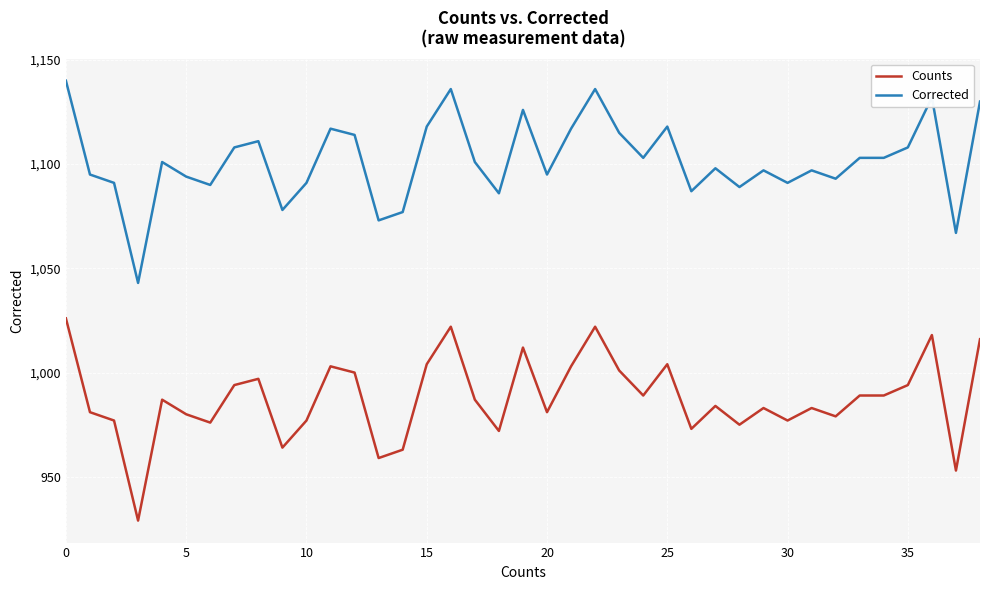

What is the greatest value displayed?

1140